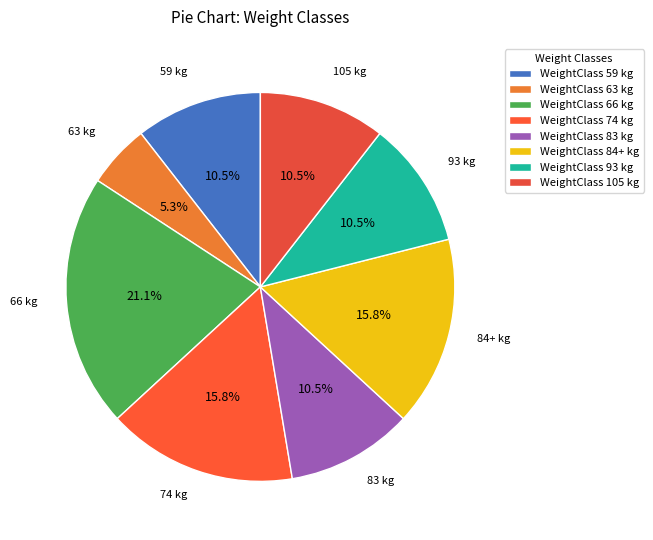

Which category has the smallest portion of the pie?

WeightClass 63 kg